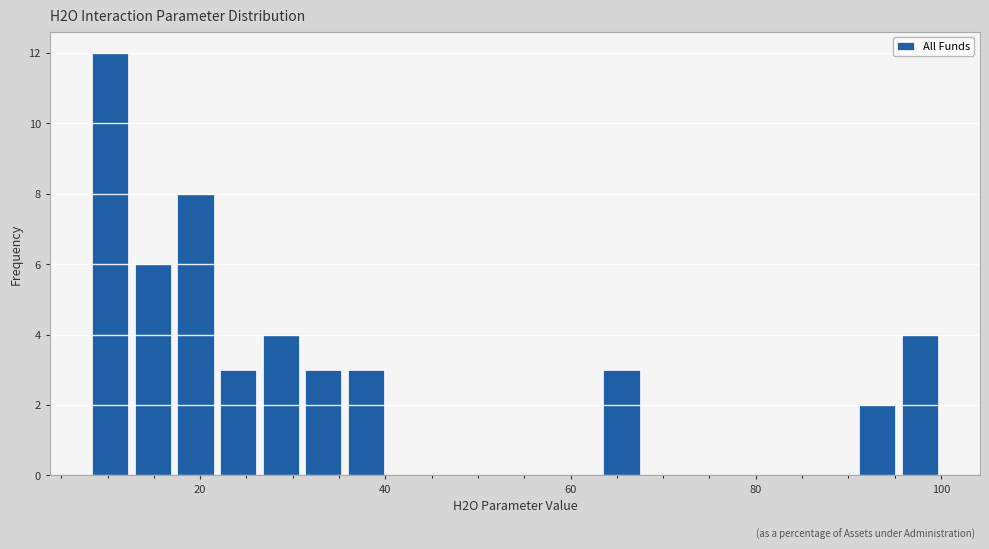

Around what value on the x-axis is the tallest bar? Give the approximate position of its centre, as read against the axis.

10